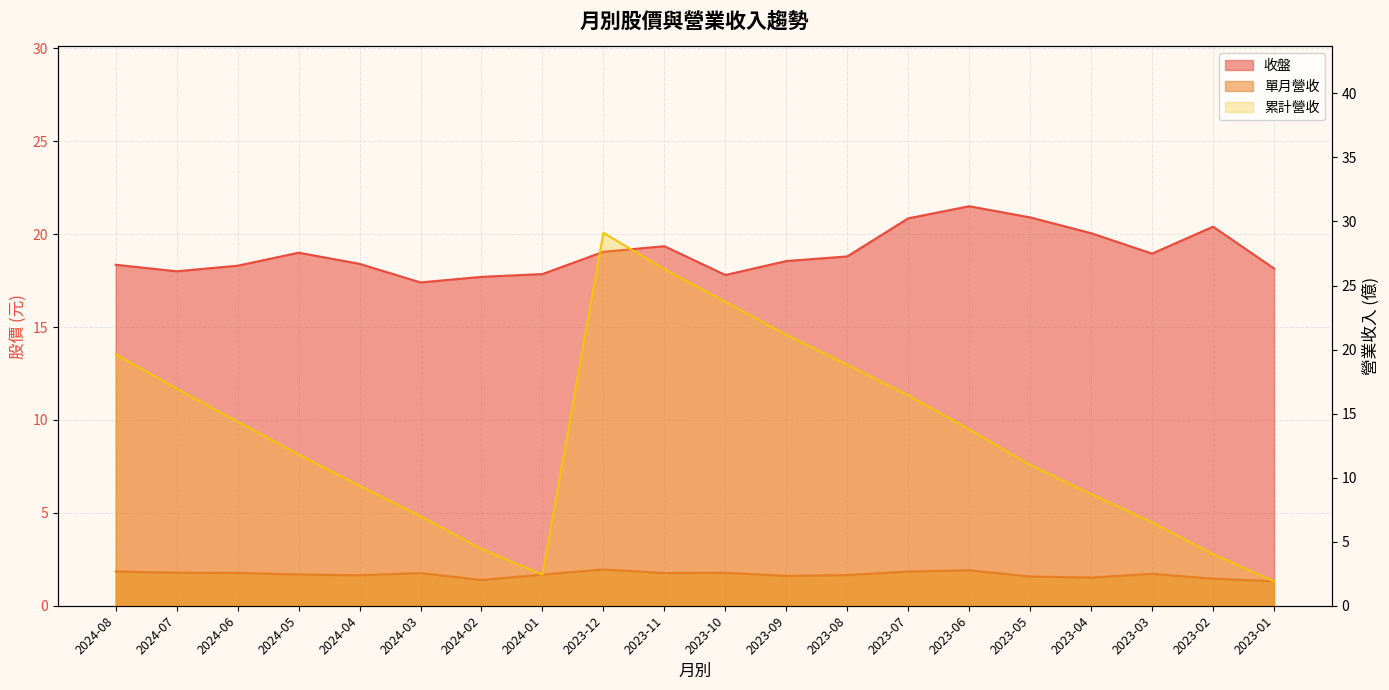

At which category does 累計營收 reach its first local valley?

2024-01